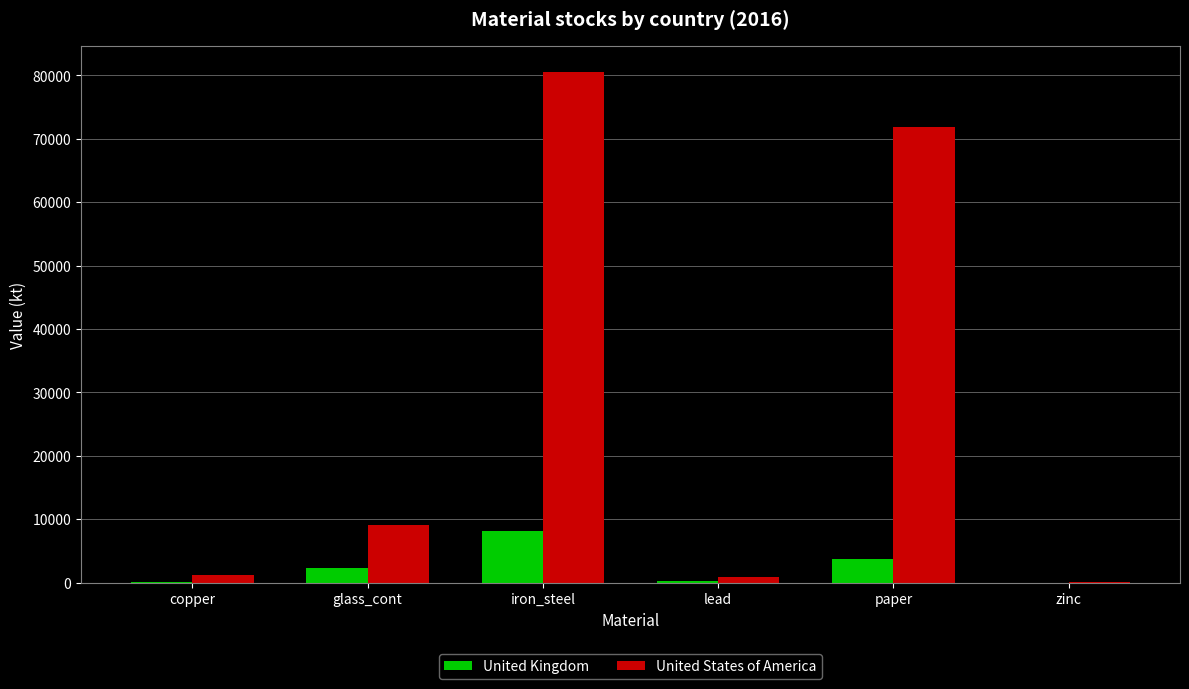

At which category is the sum across all series the highest?

iron_steel